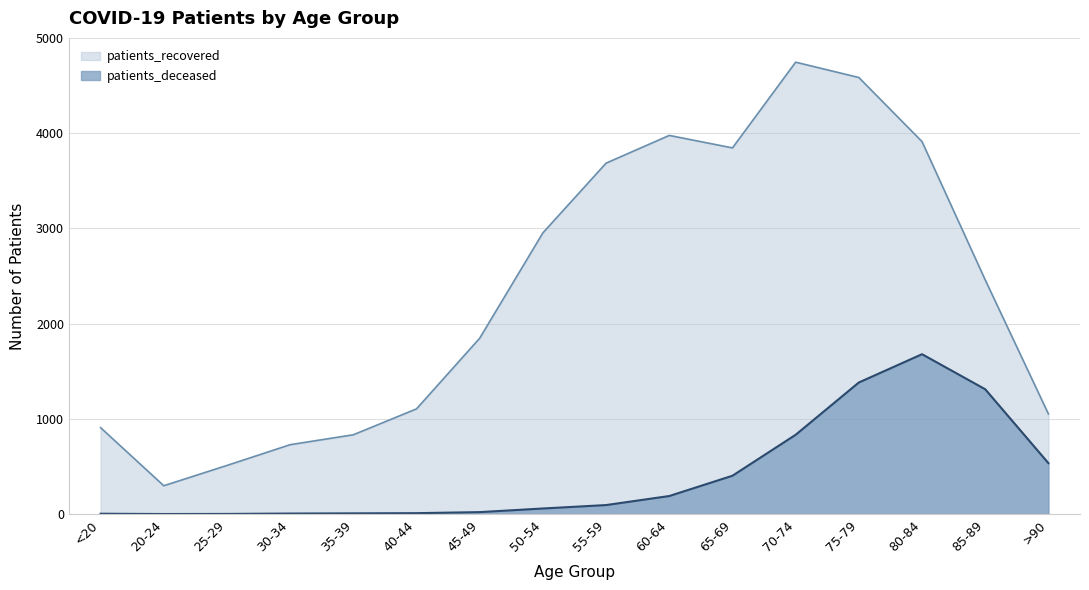

At which label is patients_deceased closest to 840?

70-74